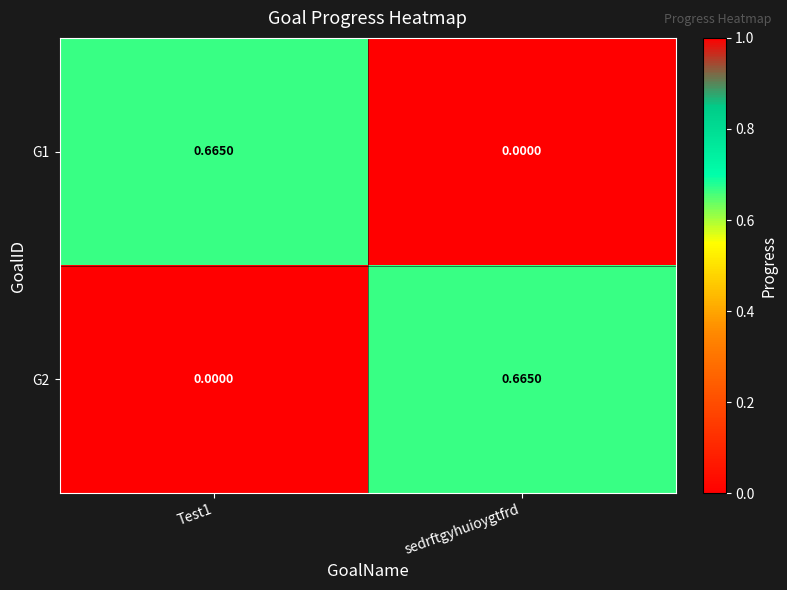

Is the value of G1 at Test1 greater than the value of G2 at Test1?

Yes